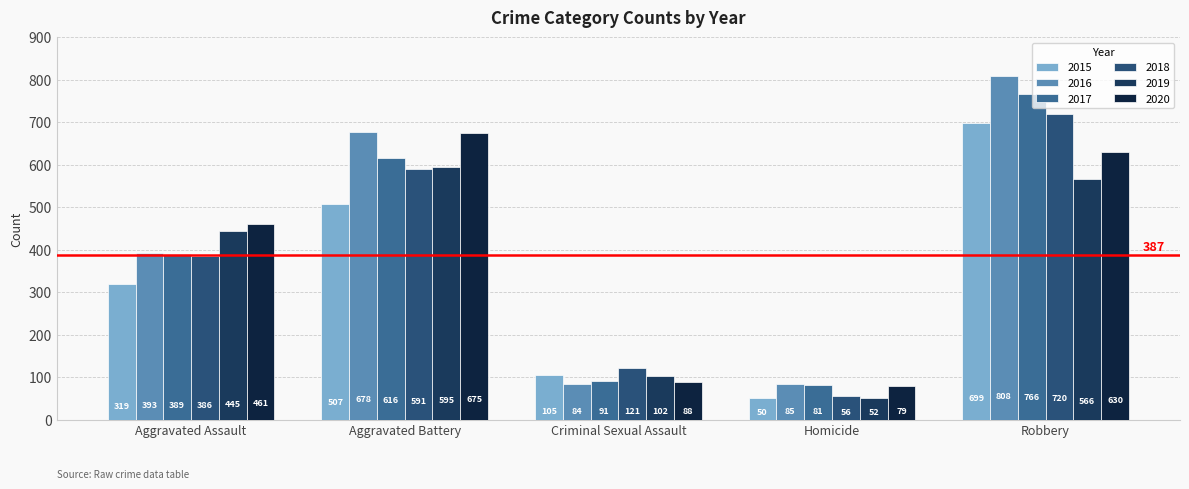

Does the chart contain stacked bars?

No